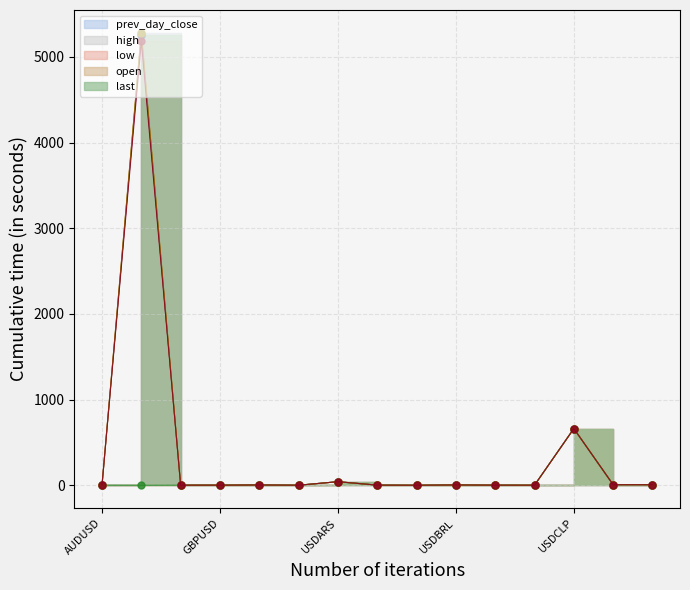

The low_line series shows 1.4 at USDBRL. True or false?

False